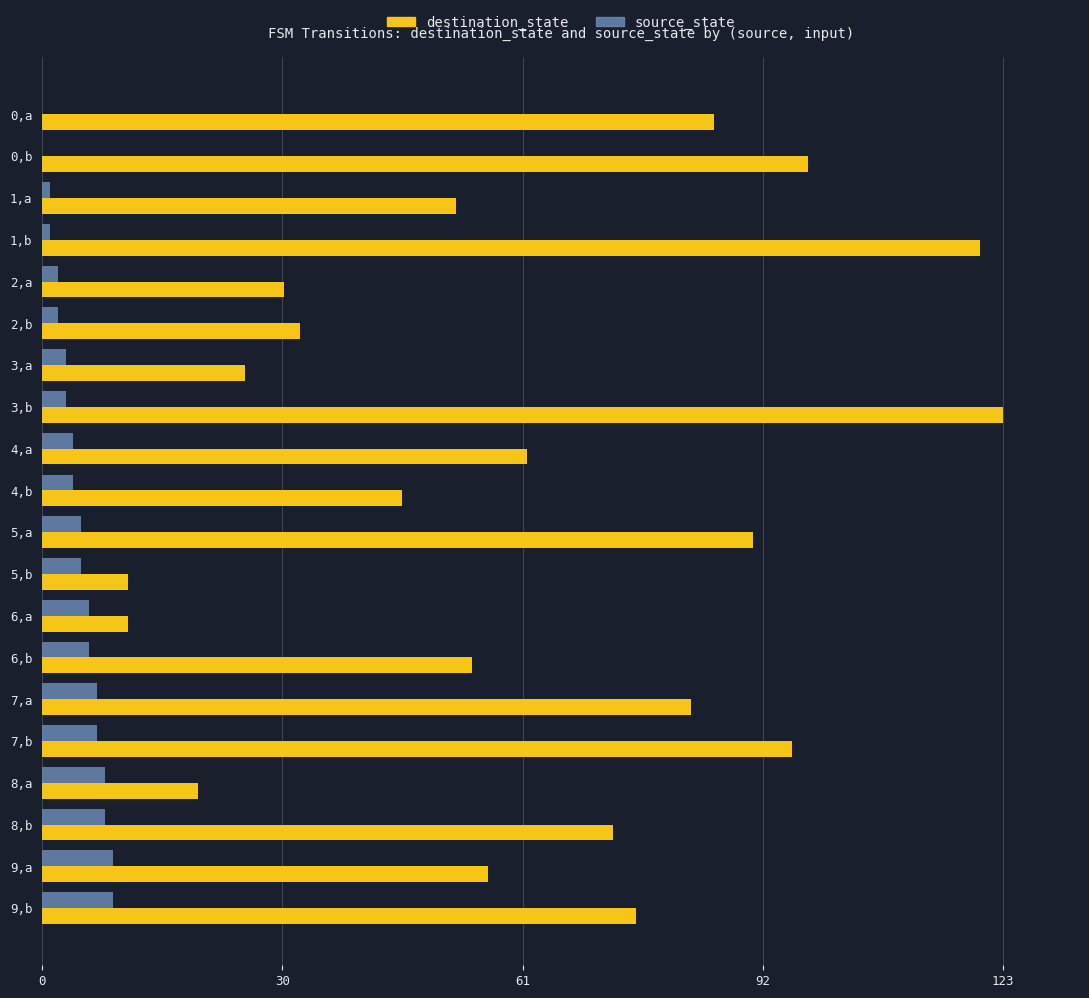

Between 4,b and 8,b, which series saw the biggest shift?

destination_state